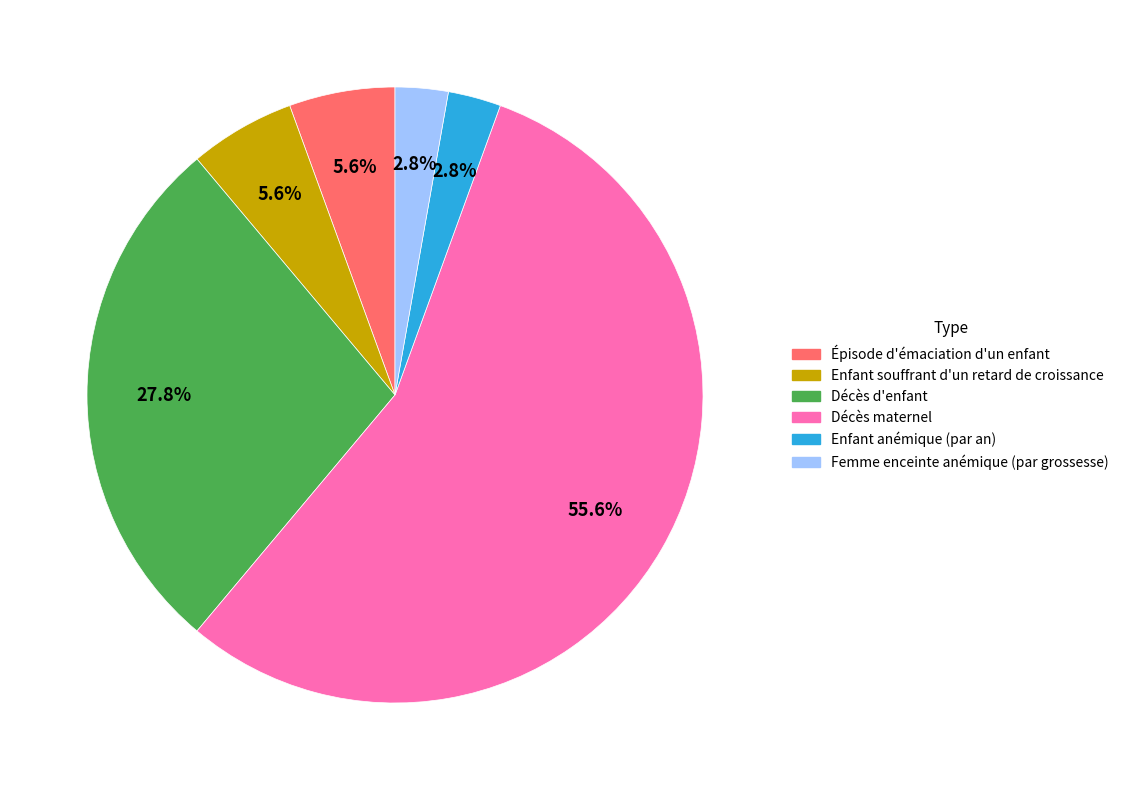

Which category has the biggest portion of the pie?

Décès maternel